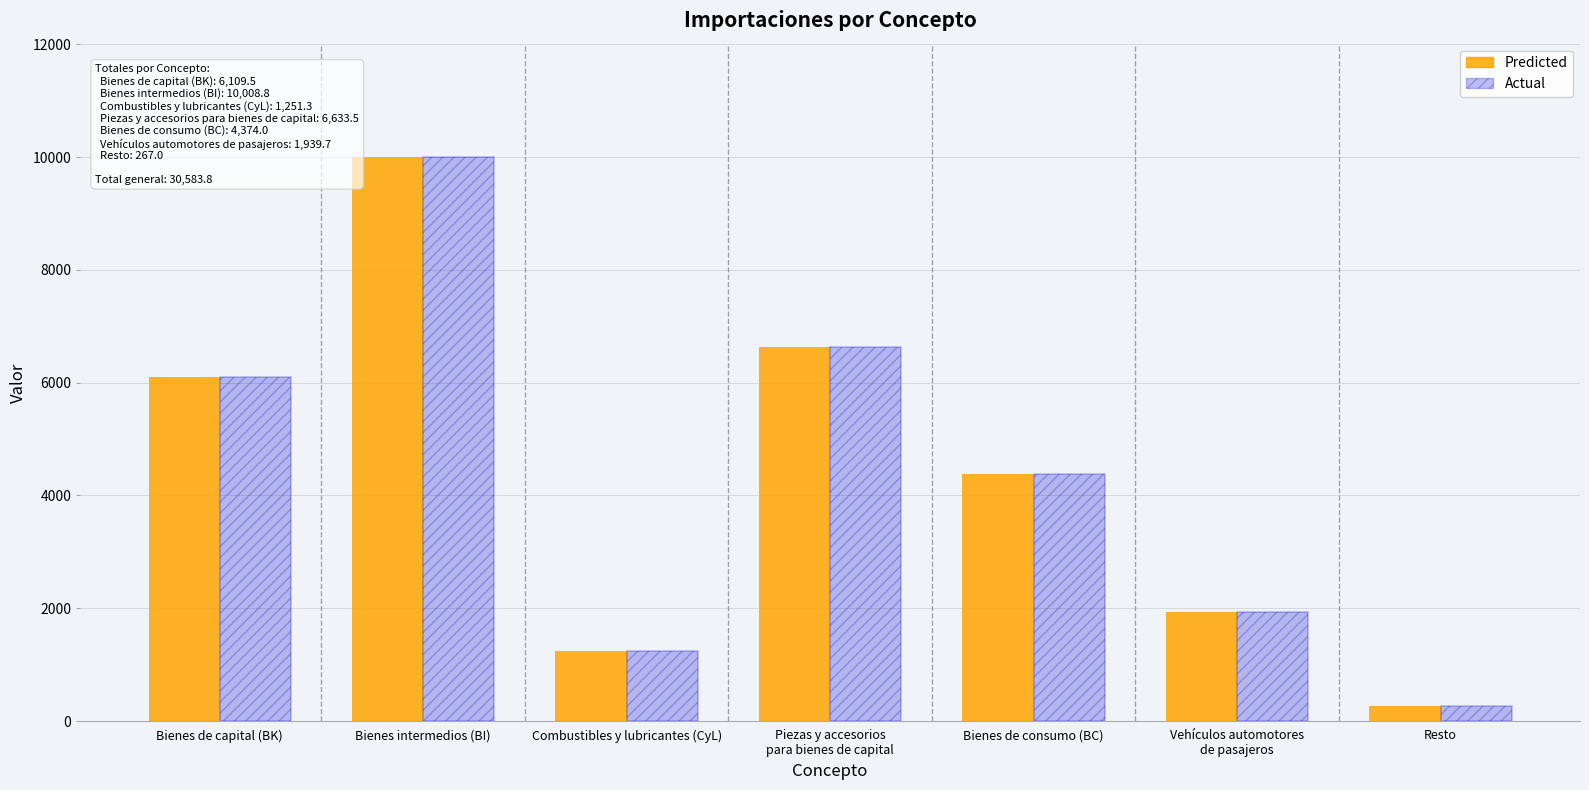

What is the difference between the Actual values at Resto and Piezas y accesorios
para bienes de capital?

6366.4